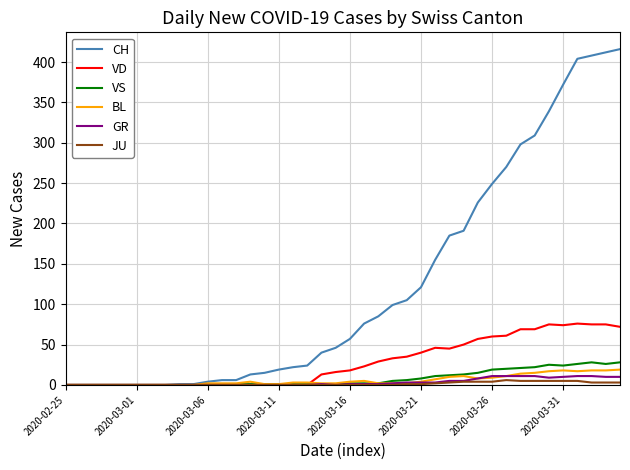

Which series has the largest range (max minus min)?

CH